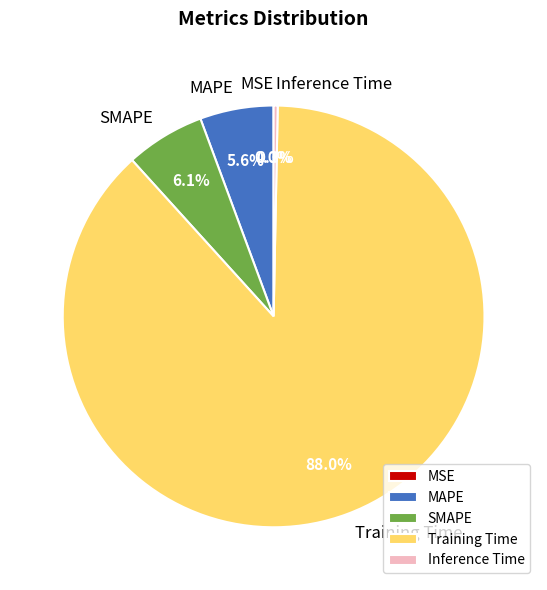

Which category has the biggest portion of the pie?

Training Time